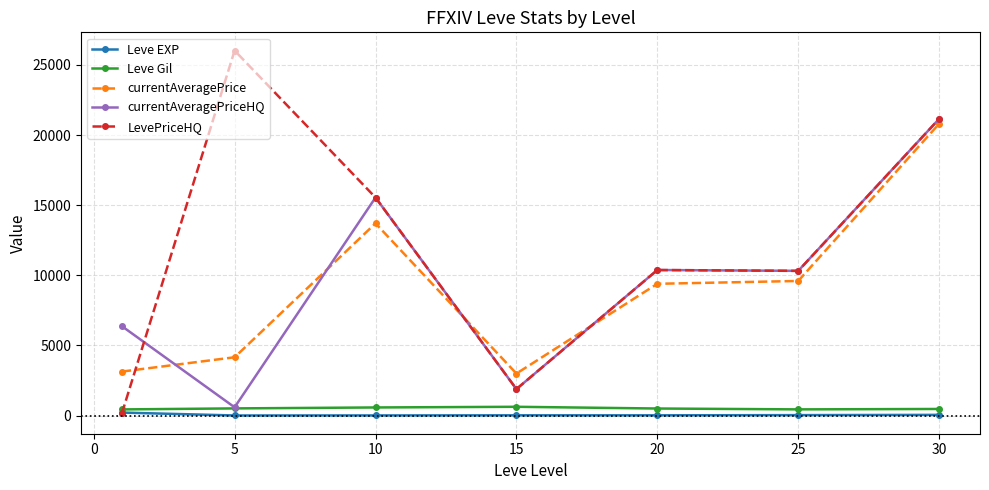

True or false: Leve EXP and currentAveragePriceHQ cross at least once.

False